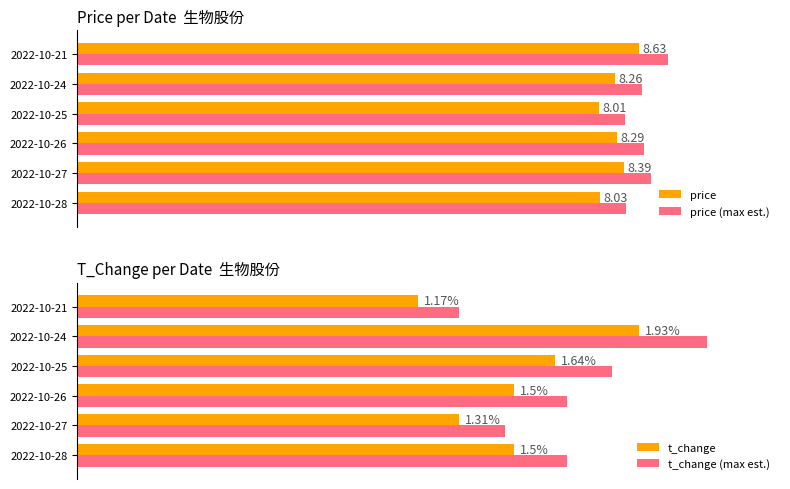

How many bars are there in total?

24